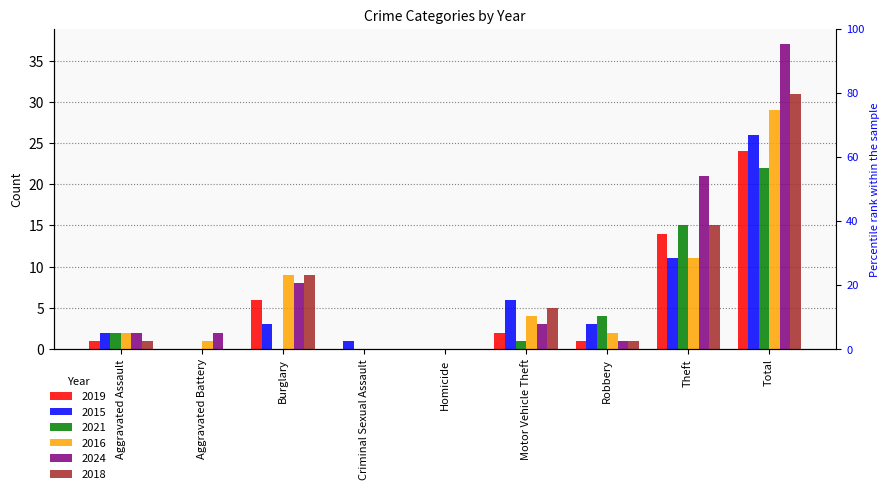

Which series has the widest spread of values?

2024